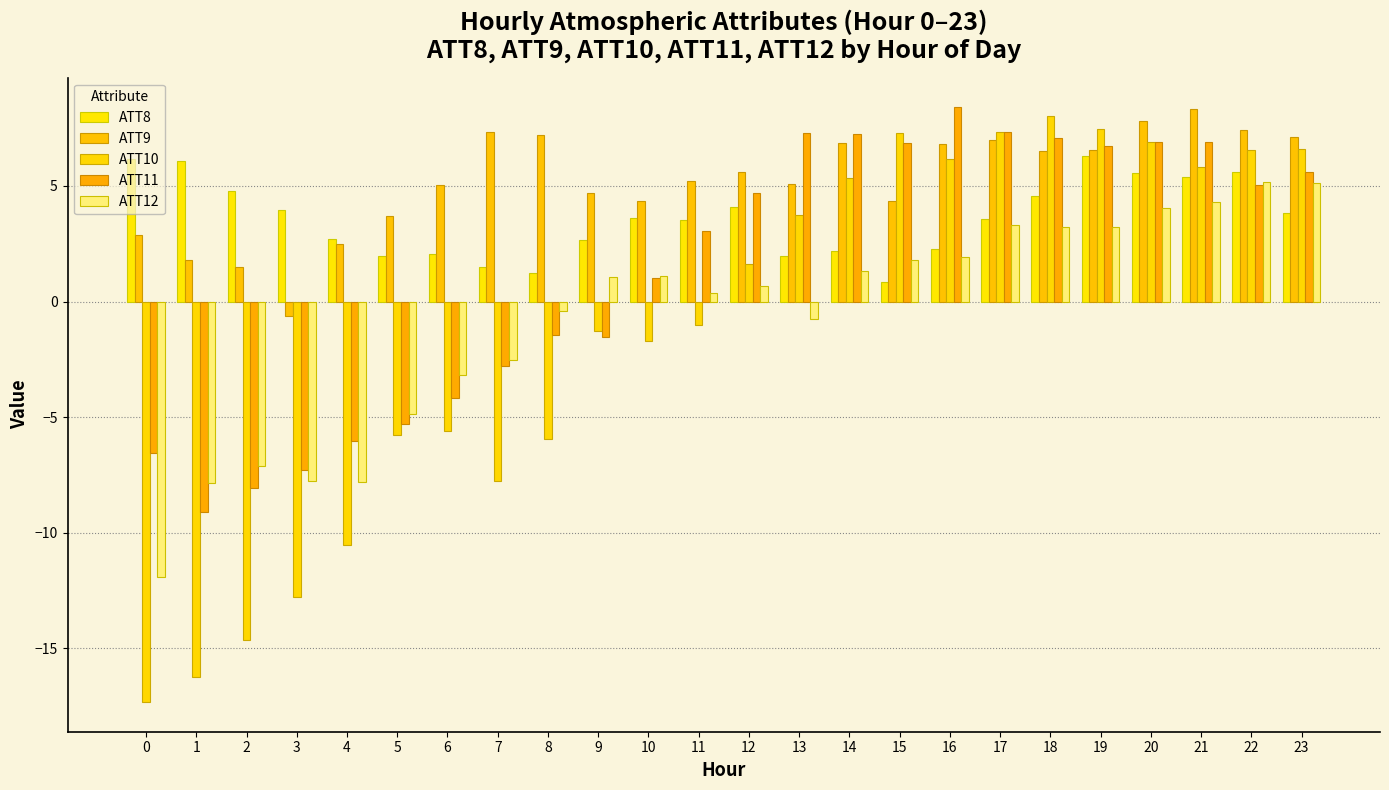

The value of ATT9 at 2 is 1.5. True or false?

True